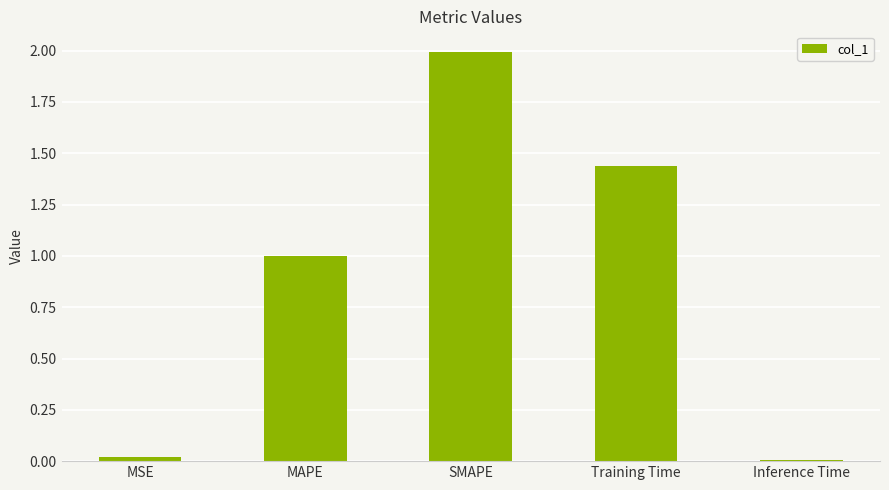

What is the maximum value shown in the chart?

2.0